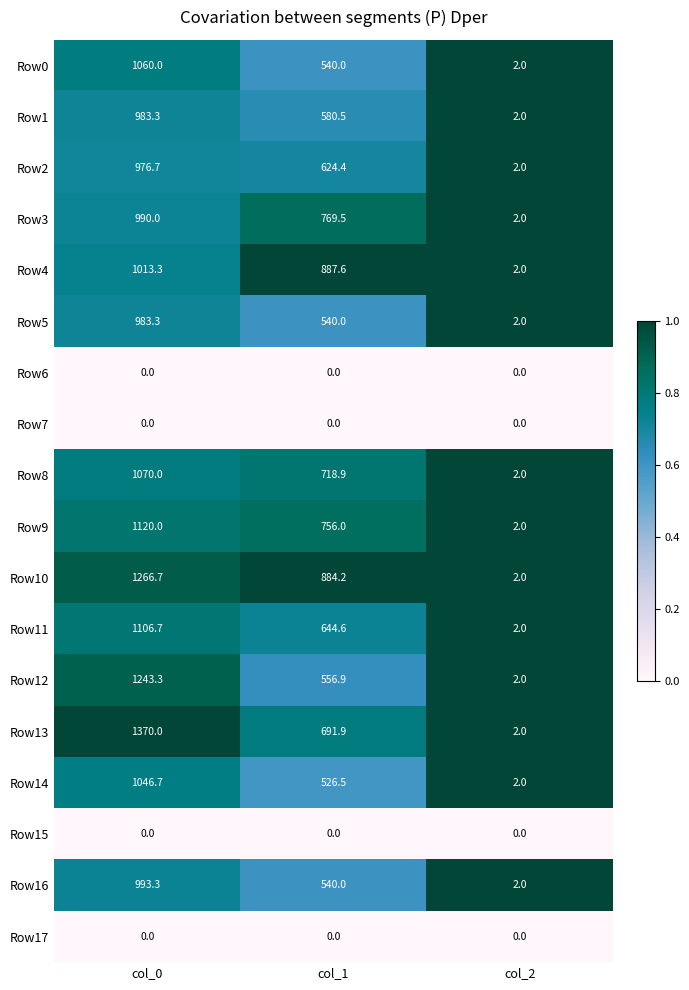

The value of Row0 at col_0 is 1060.0. True or false?

True